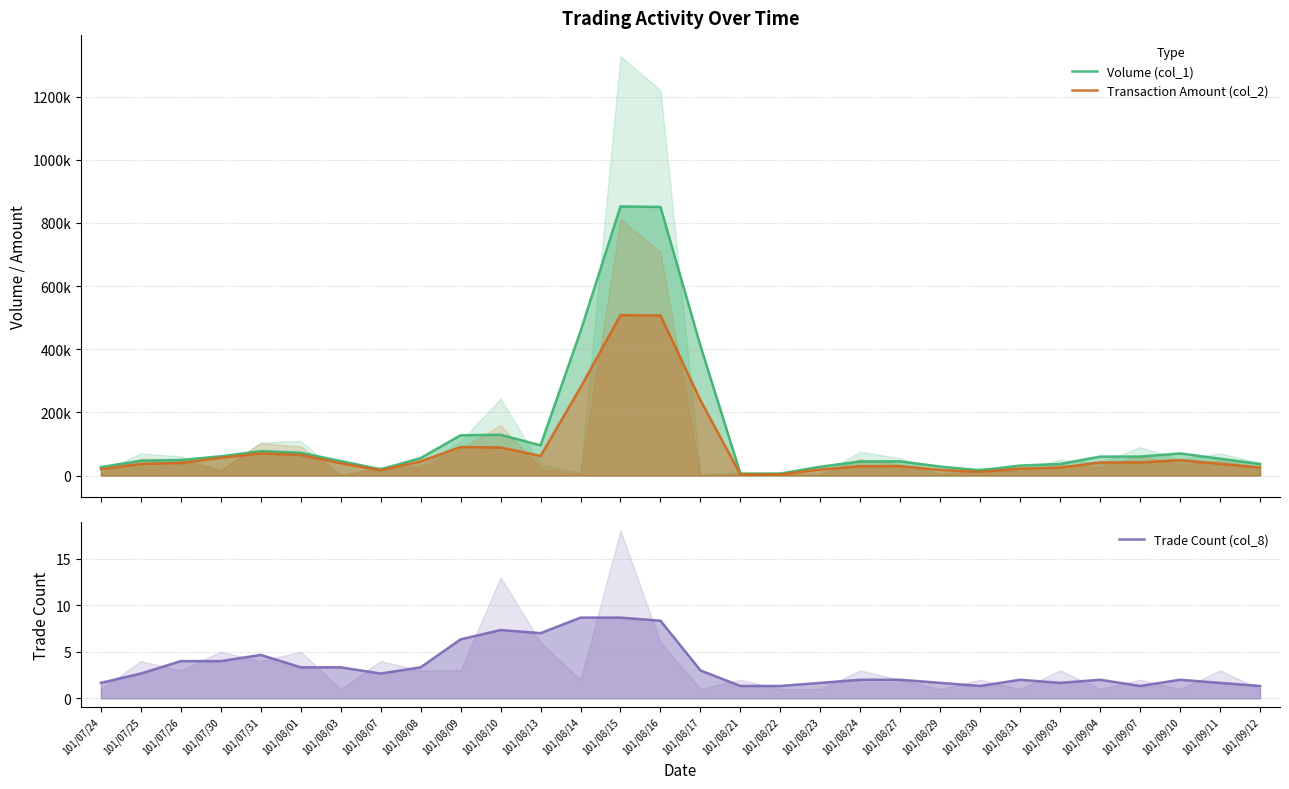

Which series has the largest total across all categories?

Volume (col_1)